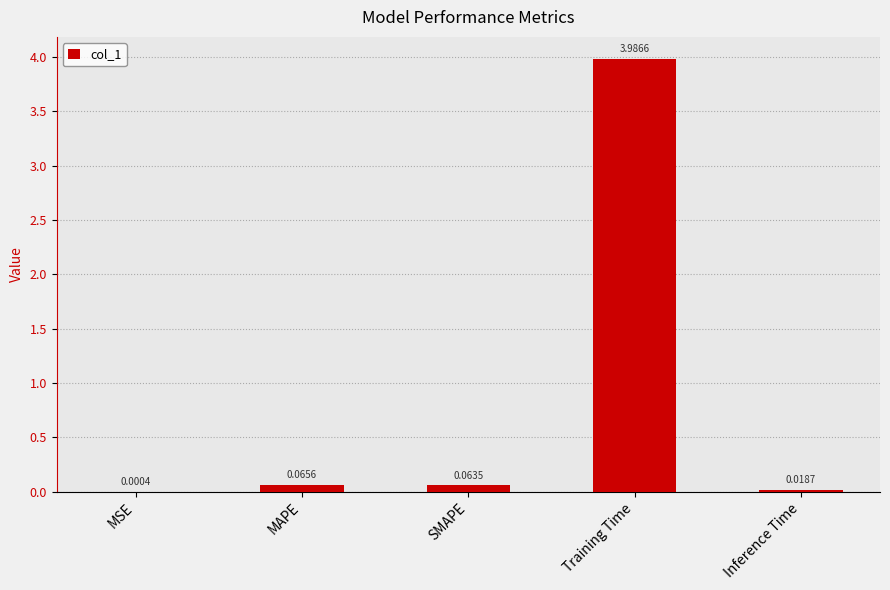

At which label is the value closest to 1?

MAPE